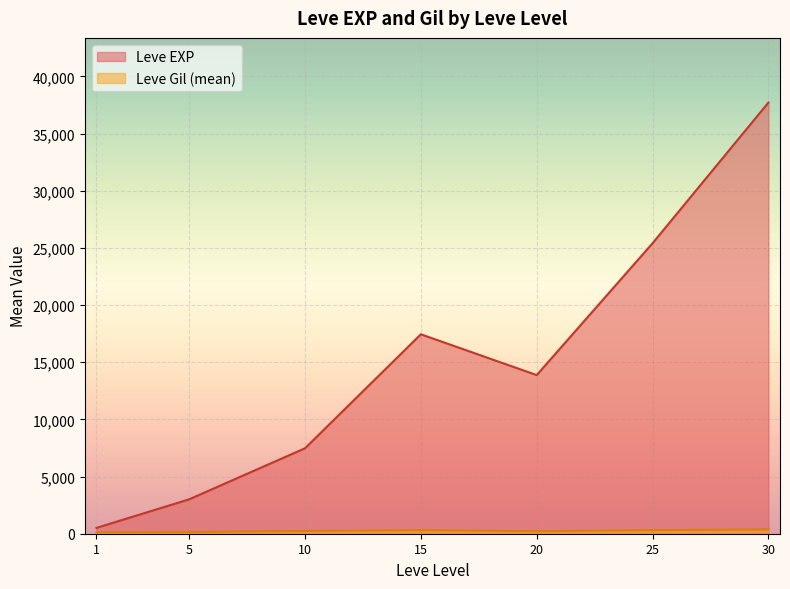

At which category is the sum across all series the highest?

30